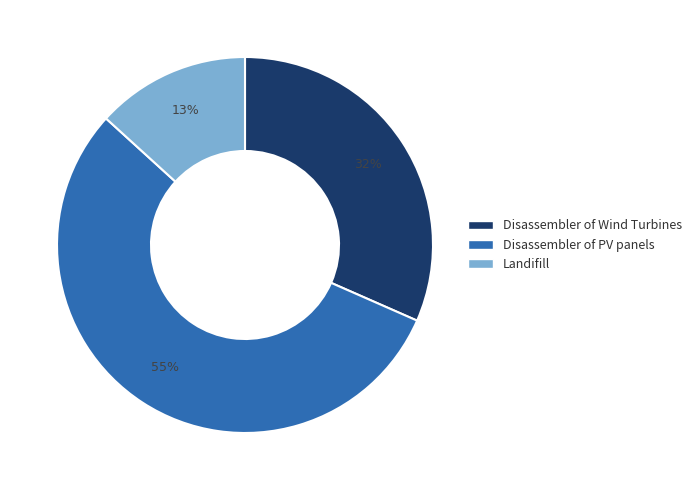

Rank the categories by value from highest to lowest.

Disassembler of PV panels, Disassembler of Wind Turbines, Landifill